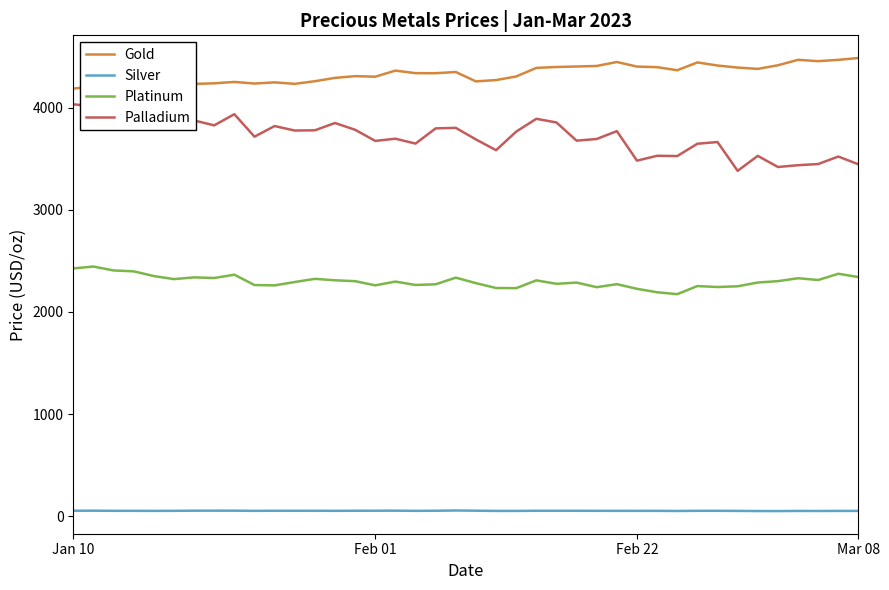

Reading left to right, list all the values displayed in this chart.

Gold: 4186.4	4204.9	4168.8	4080.0	4090.0	4187.2	4232.0	4237.8	4251.4	4235.6	4247.2	4232.7	4258.4	4291.1	4307.9	4302.7	4362.3	4337.4	4336.9	4348.5	4256.7	4269.6	4304.9	4388.8	4397.7	4402.4	4407.7	4446.5	4401.7	4396.0	4365.8	4442.4	4412.0	4391.9	4379.1	4414.4	4467.8	4454.8	4467.6	4485.8
Silver: 53.0	53.4	52.2	52.0	51.5	52.0	53.4	53.4	53.5	51.8	52.7	52.3	52.6	52.1	52.9	53.1	53.6	51.8	52.9	55.3	53.3	51.0	51.1	52.6	52.6	52.4	52.2	51.8	51.6	51.8	50.5	52.2	52.3	51.1	49.9	49.7	50.9	50.5	51.2	51.1
Platinum: 2425.2	2443.9	2405.4	2397.0	2350.7	2320.7	2337.9	2331.7	2364.0	2262.8	2259.4	2292.2	2323.4	2309.1	2300.6	2259.8	2296.7	2263.5	2269.9	2335.3	2281.2	2233.7	2232.2	2308.5	2274.8	2286.8	2241.8	2271.3	2225.8	2192.0	2173.4	2252.8	2243.4	2250.6	2287.5	2300.8	2329.4	2312.0	2373.1	2341.1
Palladium: 4032.2	4012.7	3998.7	3843.9	3860.7	3818.1	3874.4	3826.3	3935.6	3715.5	3819.4	3775.5	3777.8	3849.3	3783.0	3673.9	3695.5	3647.7	3796.7	3801.7	3688.4	3583.0	3764.8	3890.4	3854.5	3676.4	3692.8	3769.6	3480.6	3528.4	3525.6	3646.3	3663.0	3380.7	3527.5	3418.6	3435.9	3447.4	3520.9	3444.9